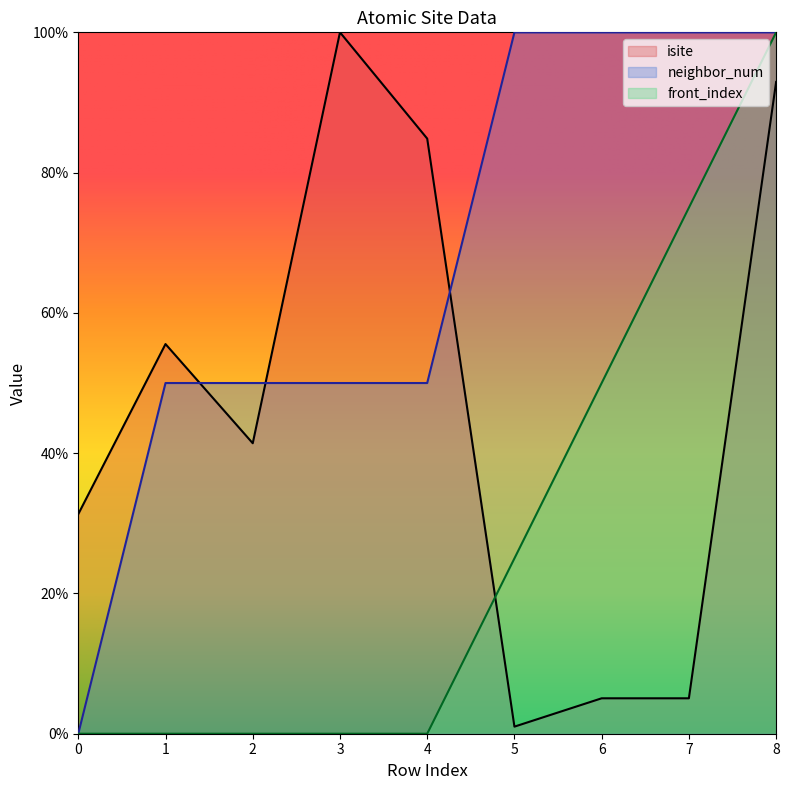

Does the chart have visible grid lines?

No